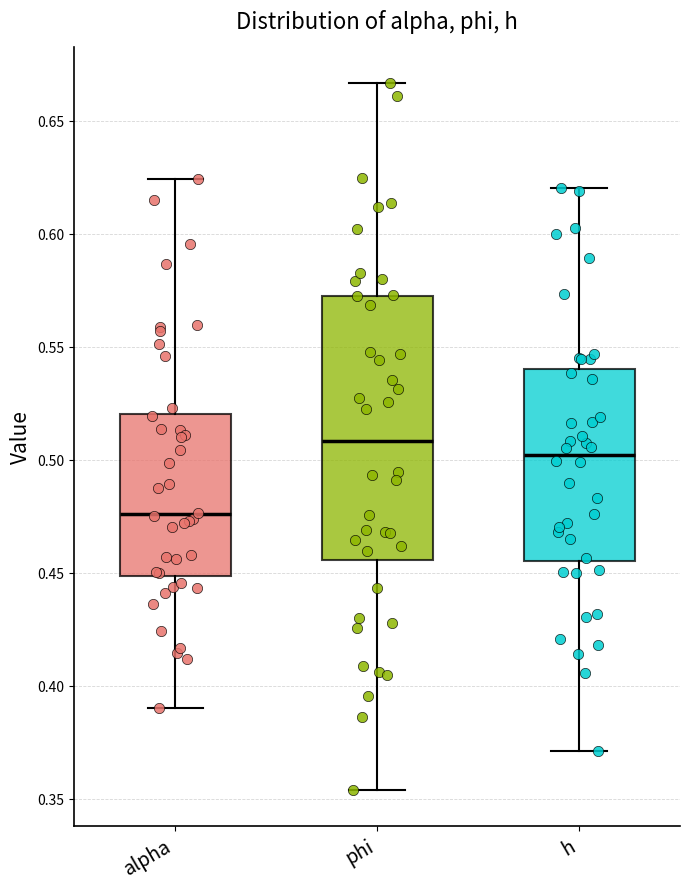

Which box's median line is the highest?

phi